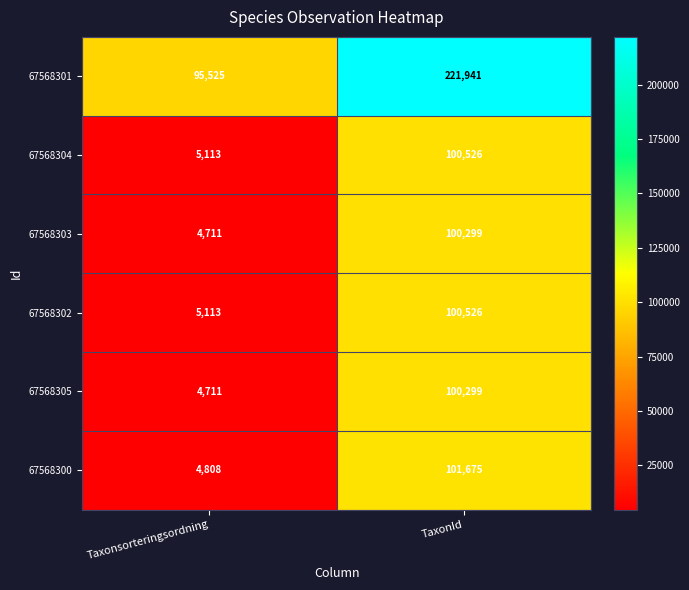

What is the difference between the 67568303 values at TaxonId and Taxonsorteringsordning?

95588